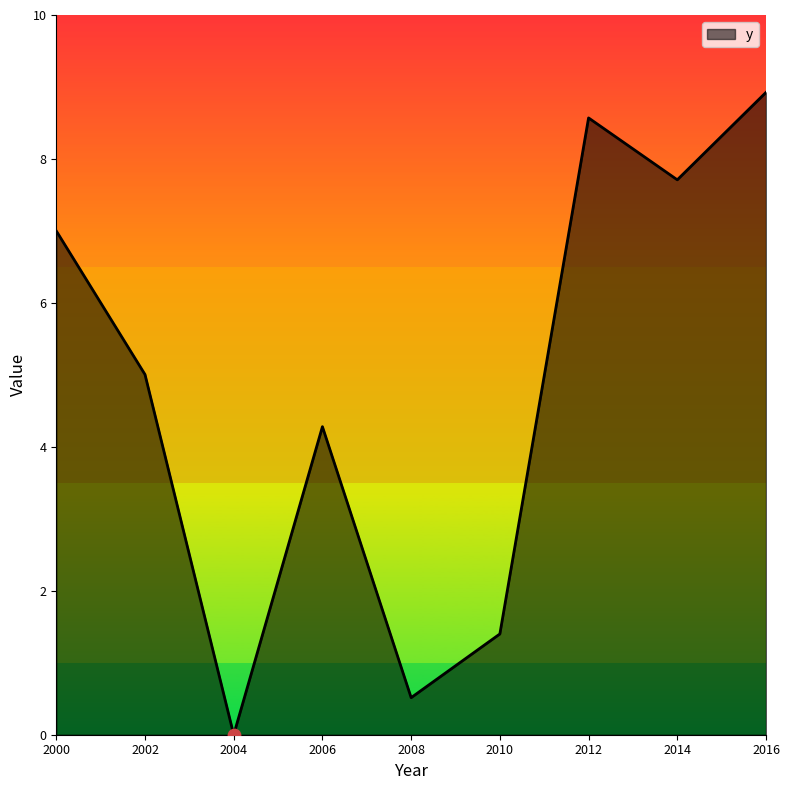

Between 2002 and 2006, which is larger?

2002